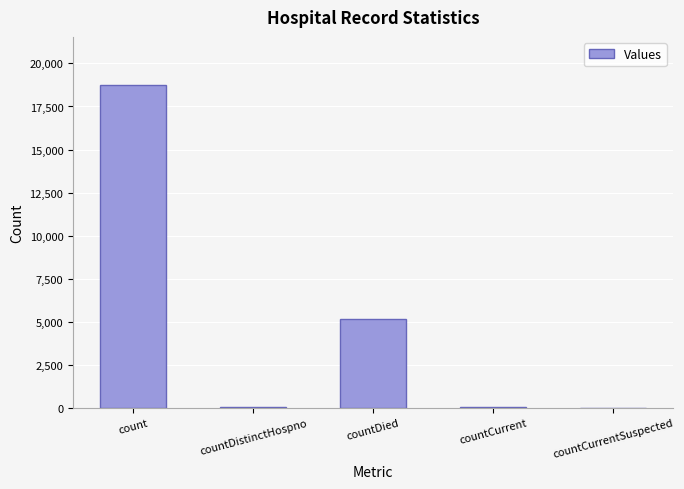

What is the sum of all values?

23982